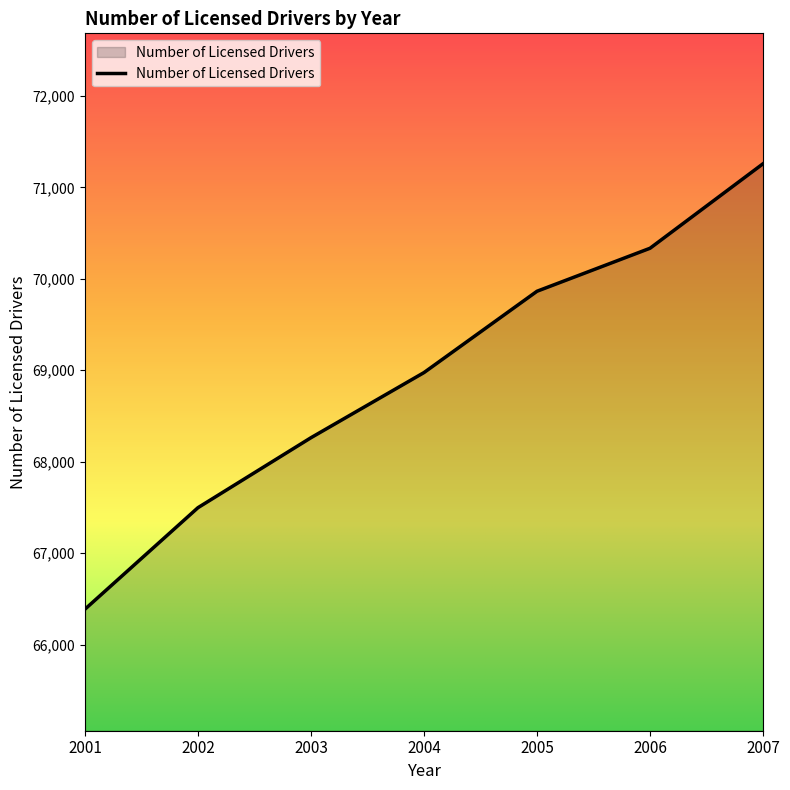

Reading left to right, what are all the values shown in this chart?

2001=66388	2002=67498	2003=68263	2004=68975	2005=69864	2006=70334	2007=71258